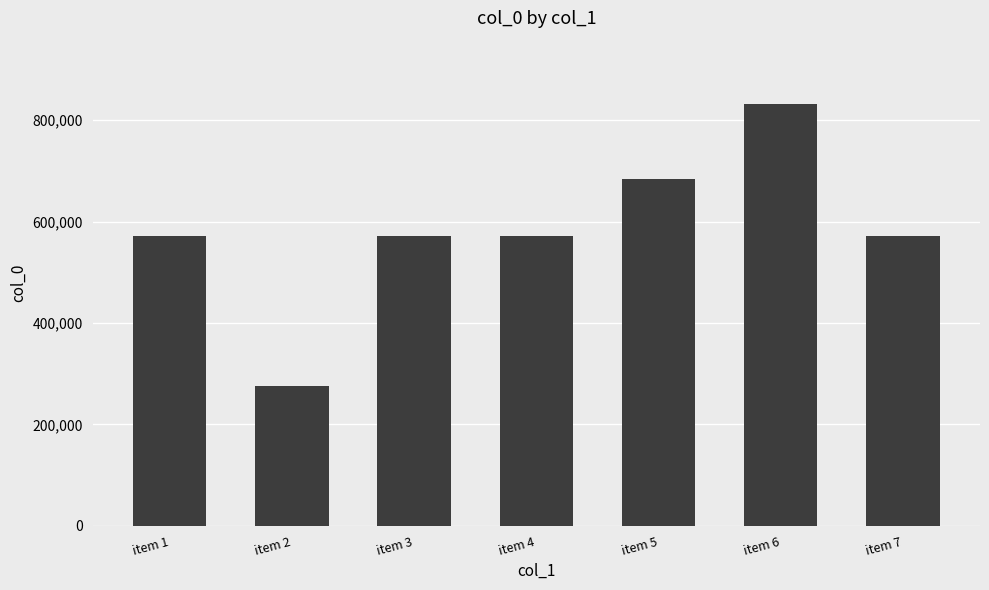

Does the chart contain stacked bars?

No